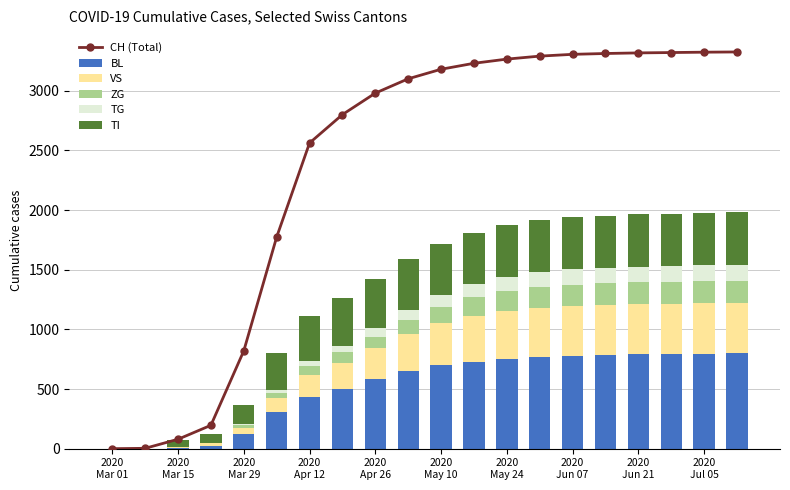

Which has a higher value, 2020
Mar 01 or 15?

15